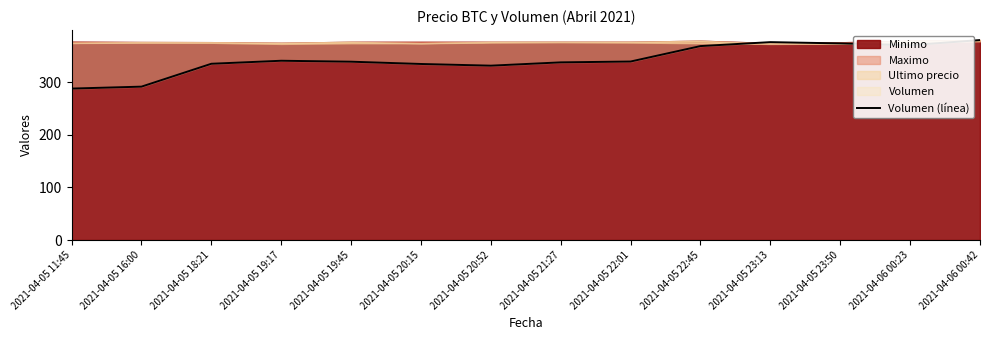

The value at 2021-04-05 23:50 is 374.0. True or false?

True